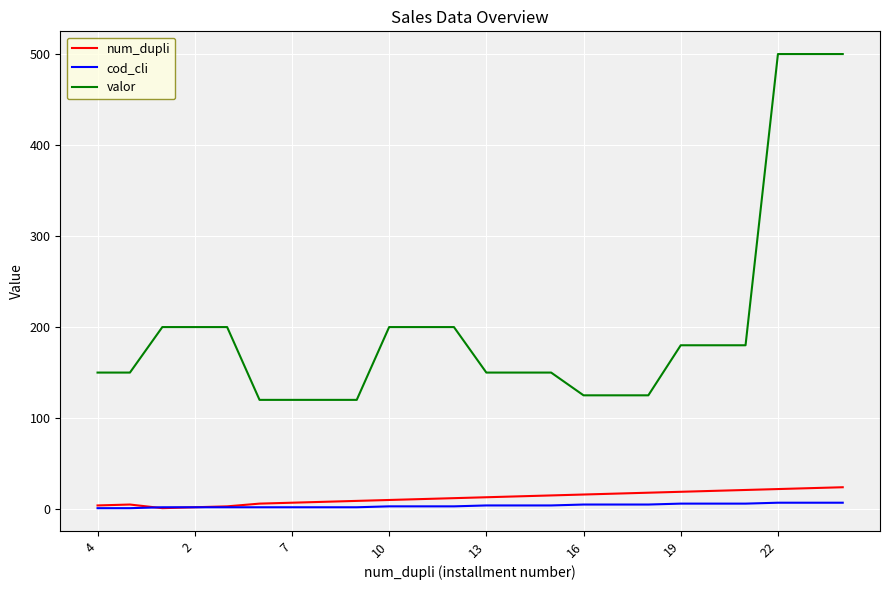

True or false: valor and num_dupli cross at least once.

False